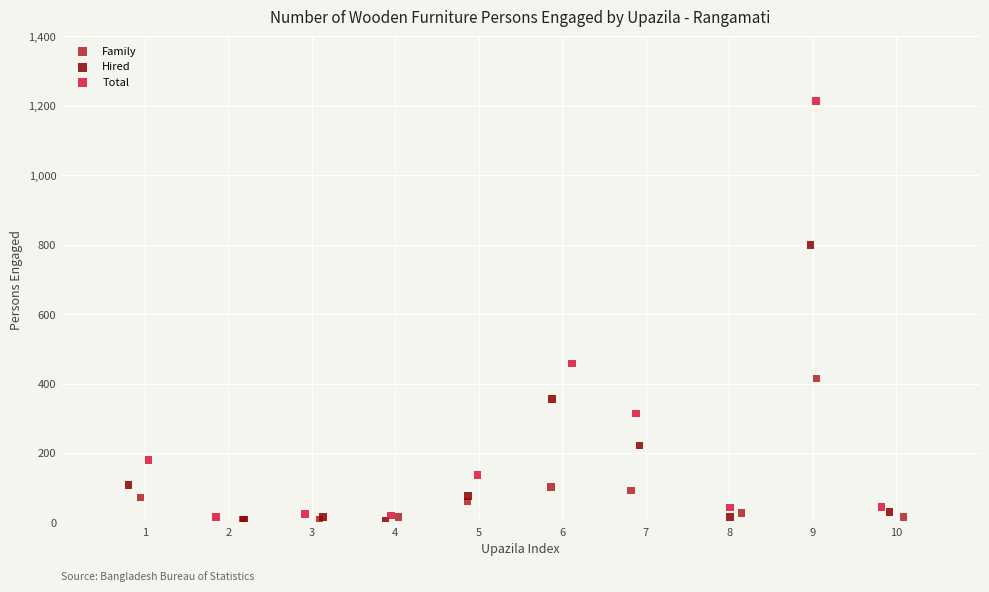

Which series reaches the maximum Y coordinate?

Total